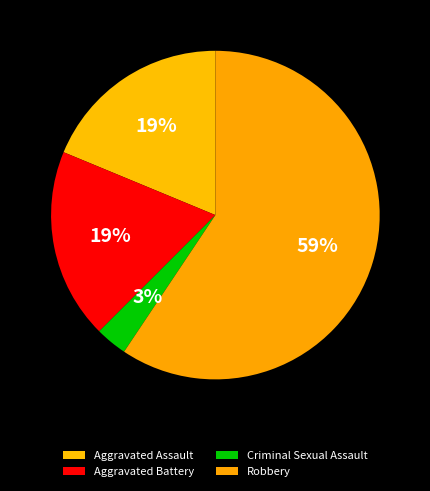

To the nearest percent, what is the difference between the largest and smallest slice percentages?

56%